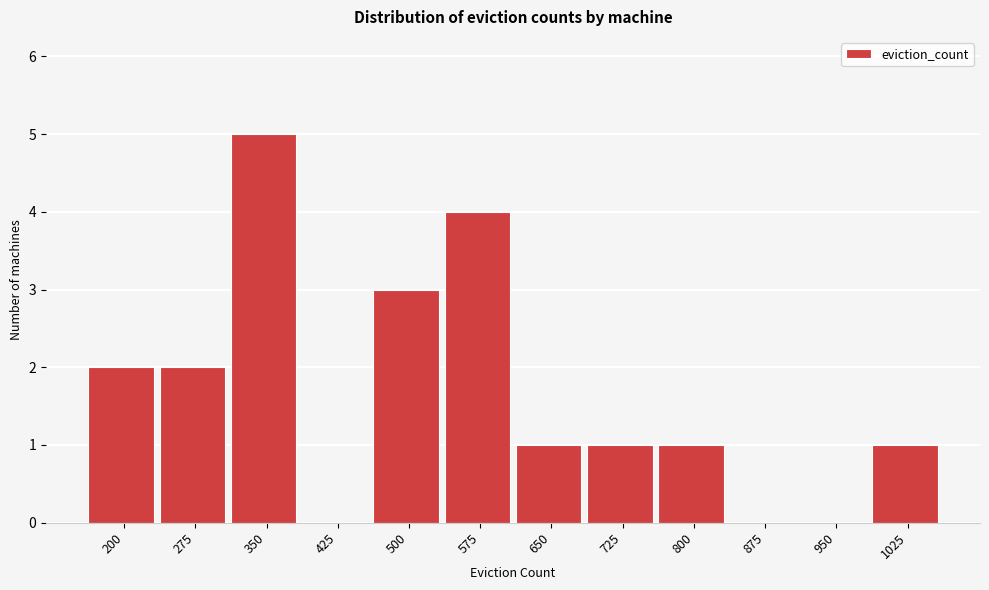

Reading left to right, transcribe all the data shown in this chart.

200=2	275=2	350=5	425=0	500=3	575=4	650=1	725=1	800=1	875=0	950=0	1025=1